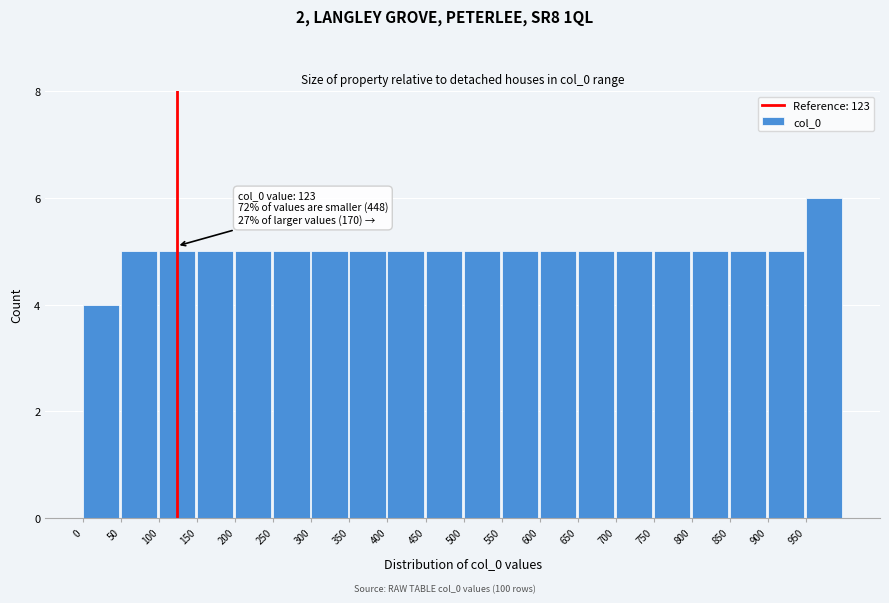

Over which range of the x-axis is the bar tallest?

950 to 1000